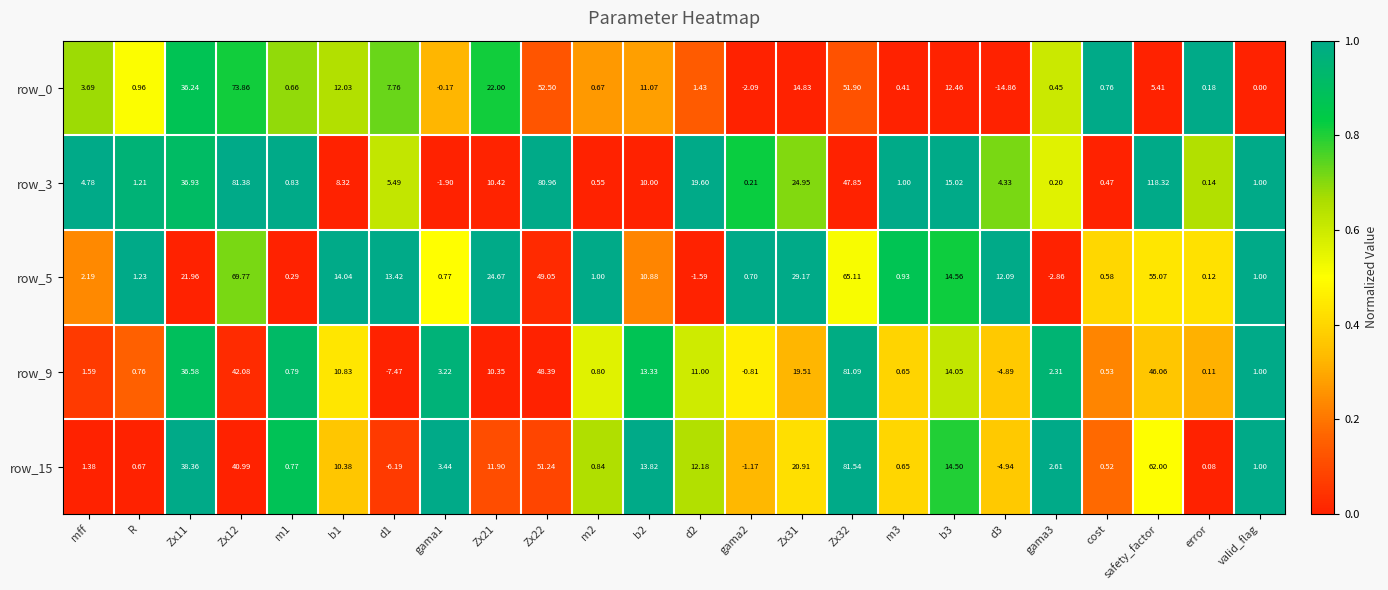

Is the value of row_3 at m3 greater than the value of row_5 at d1?

No